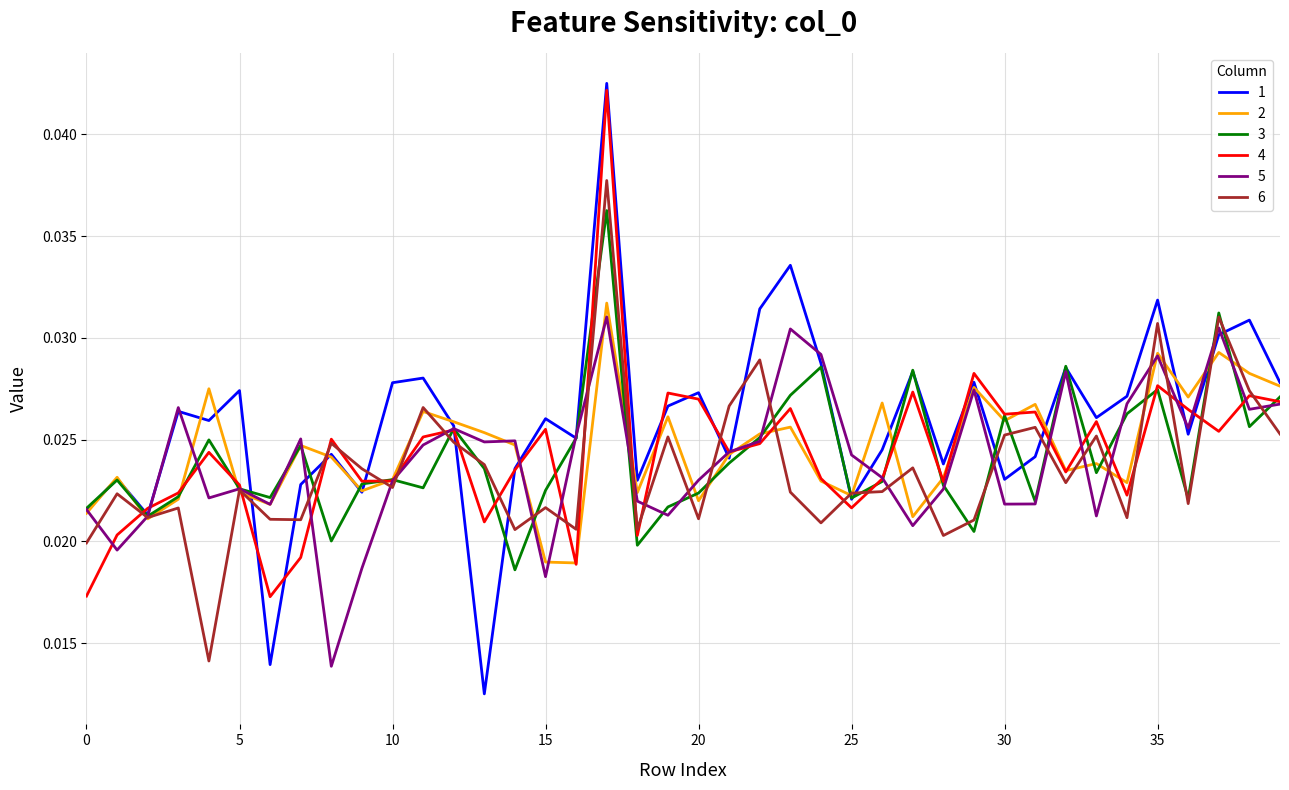

What are all the series names shown in the legend?

1, 2, 3, 4, 5, 6